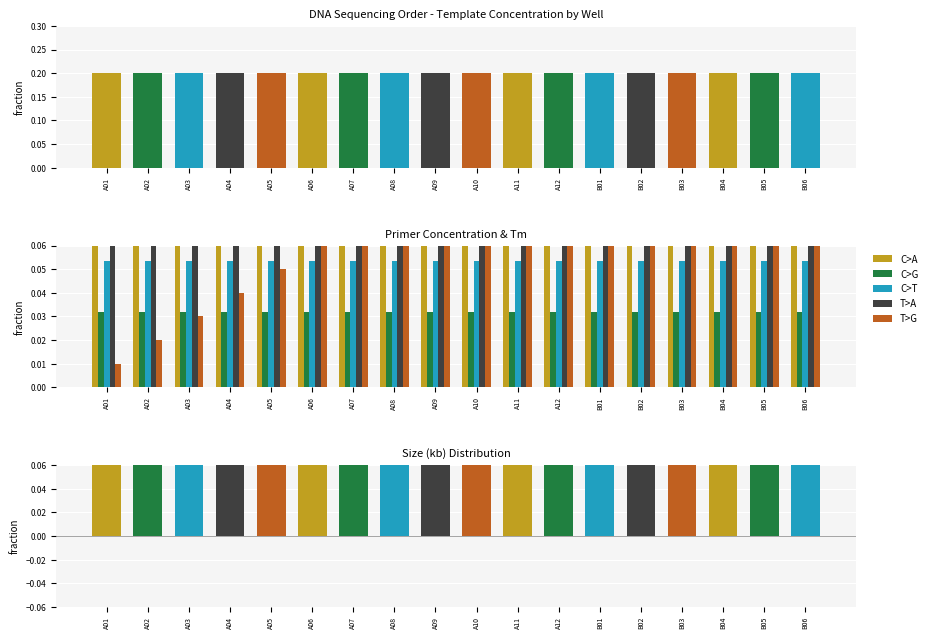

Rank the series by their maximum value, from lowest to highest.

C>G, C>T, T>G, C>A, T>A